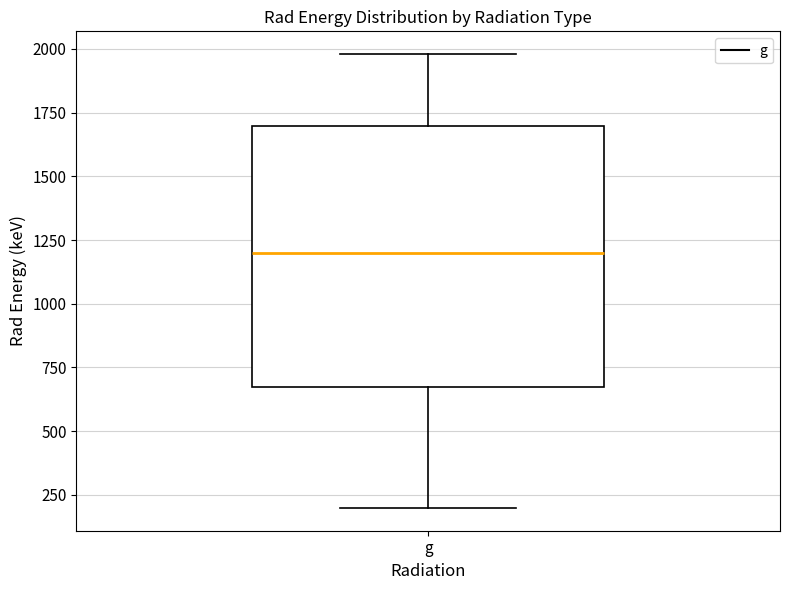

Where does the median line of the box for g sit on the y-axis? The values are not printed on the chart, so give them approximately, as read against the axis.

1200